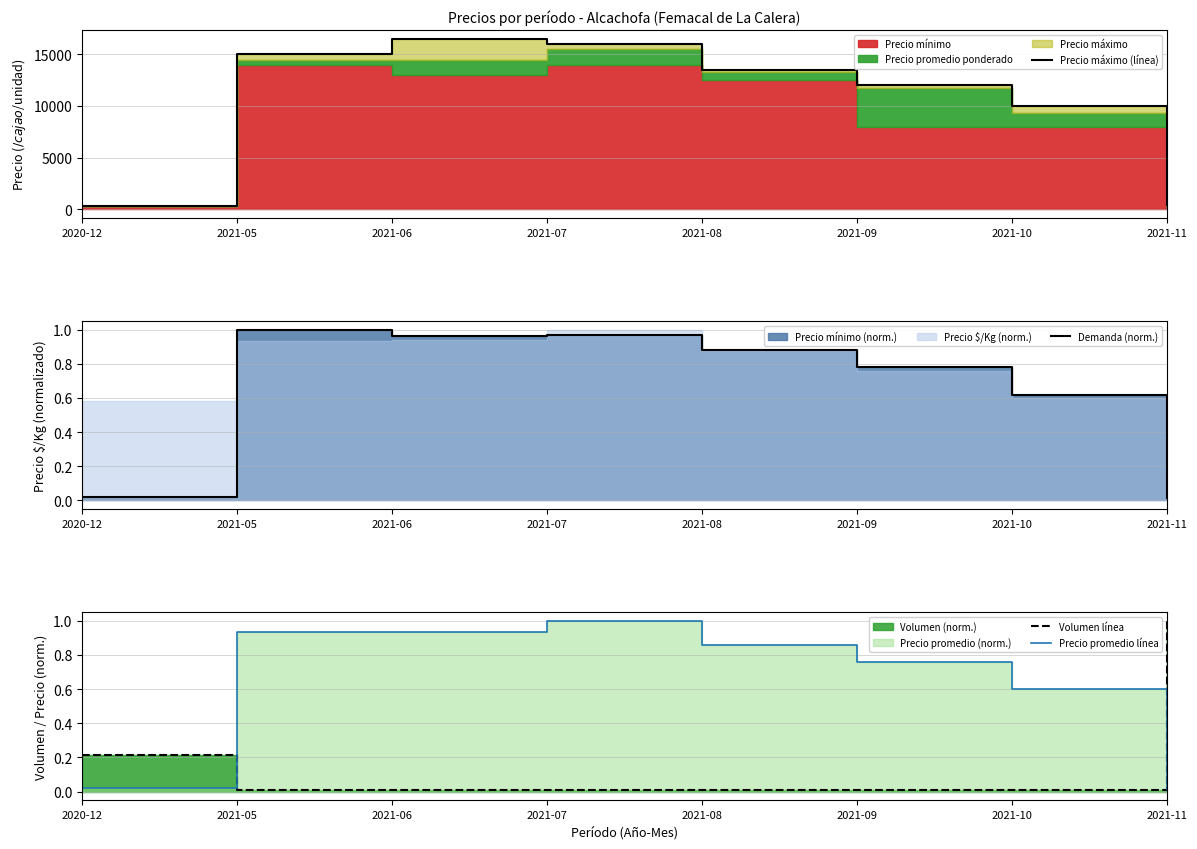

Which category has the lowest value across all series?

2021-05